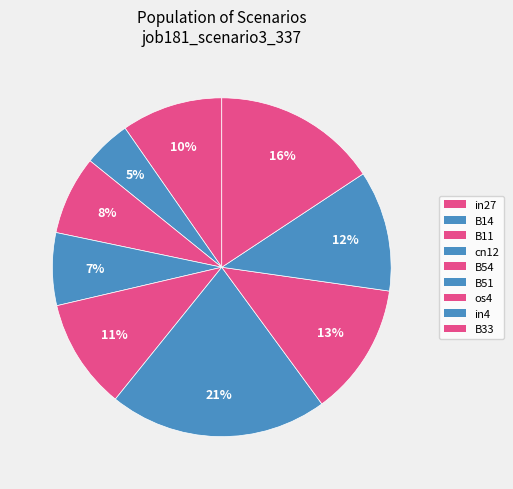

Count the number of slices in the pie.

9